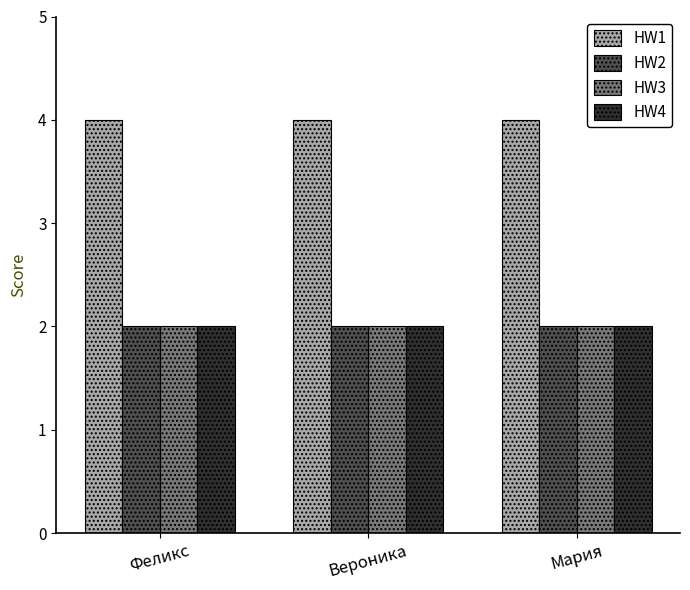

What are all the series names shown in the legend?

HW1, HW2, HW3, HW4